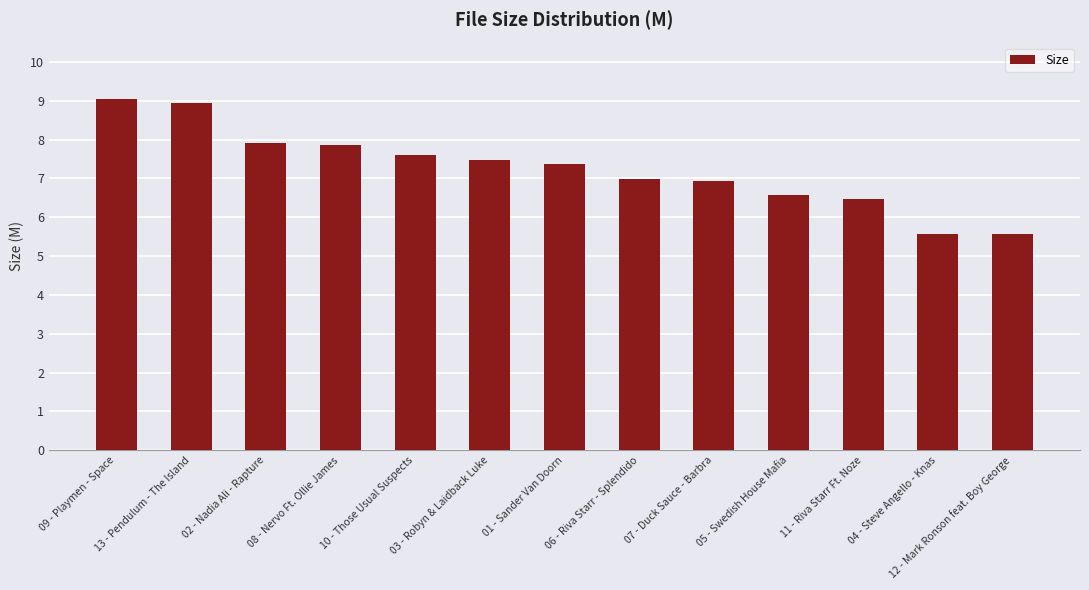

What is the difference between the maximum and minimum values?

3.5